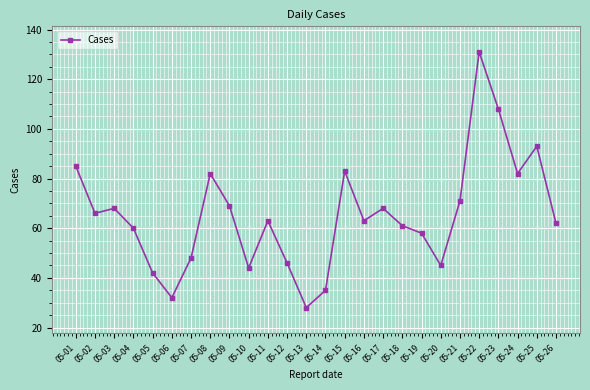

True or false: the data shows 108 at 05-23.

True